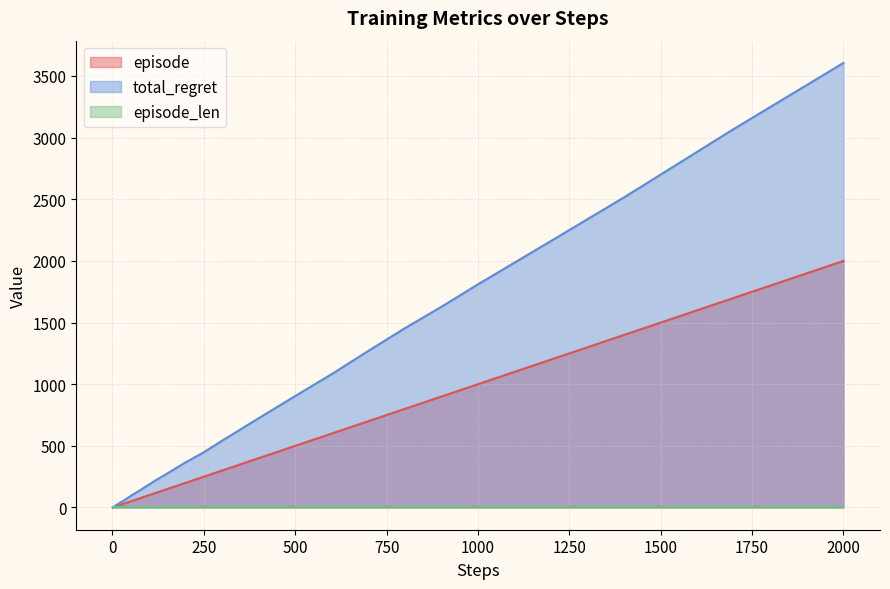

How many lines are shown in the chart?

3